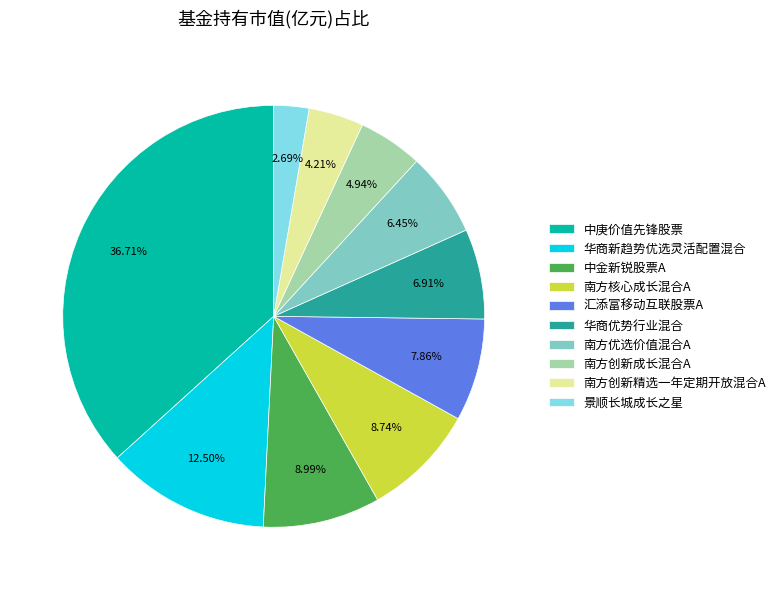

Between 景顺长城成长之星 and 华商优势行业混合, which is larger?

华商优势行业混合